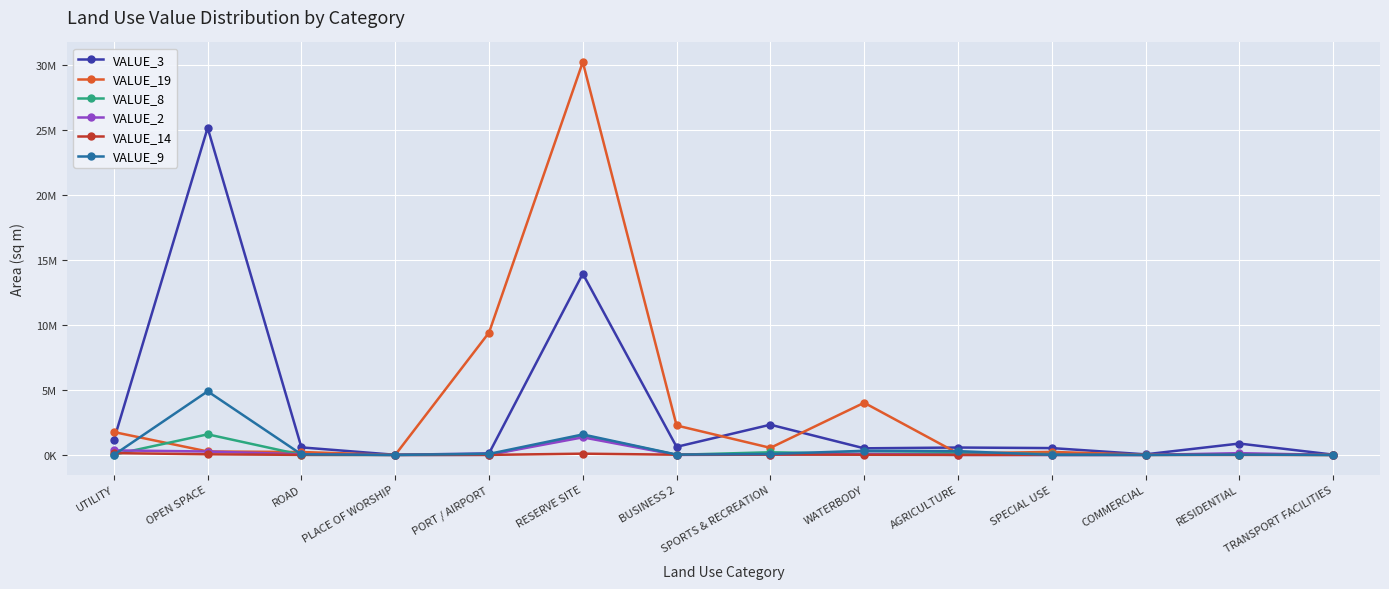

Which series changed the most between PLACE OF WORSHIP and SPECIAL USE?

VALUE_3